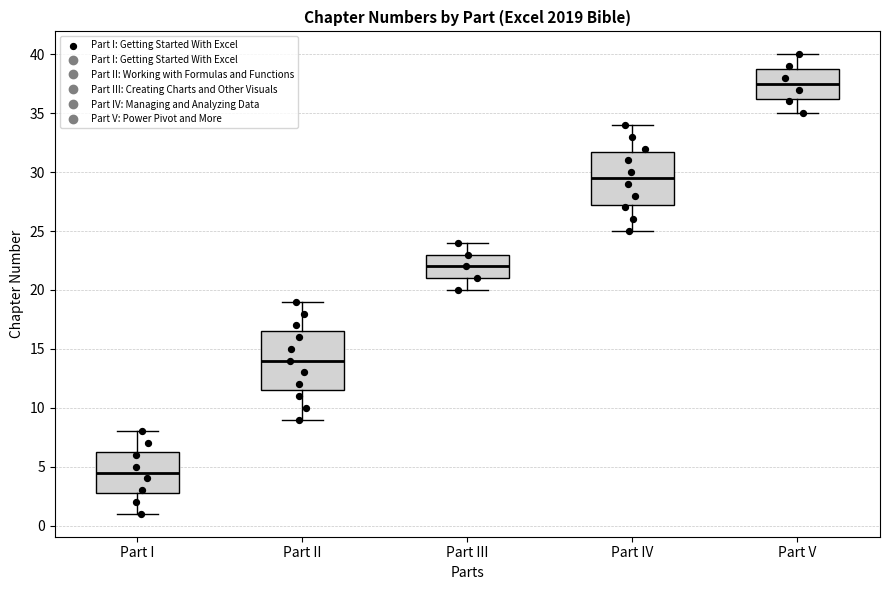

Which box has the lowest median line?

Part I